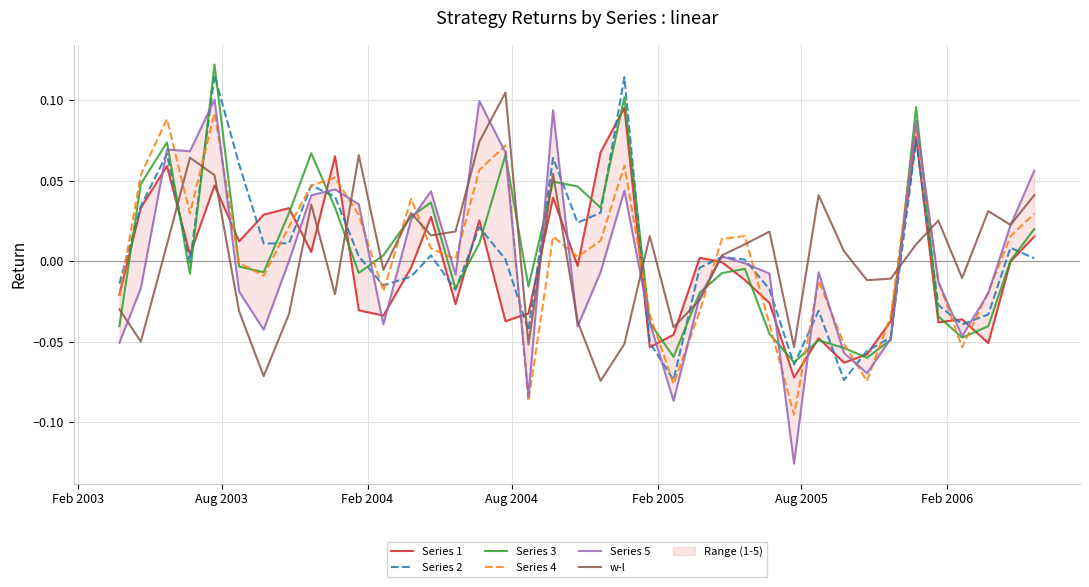

How many intersections are there between Series 3 and Series 4?

20